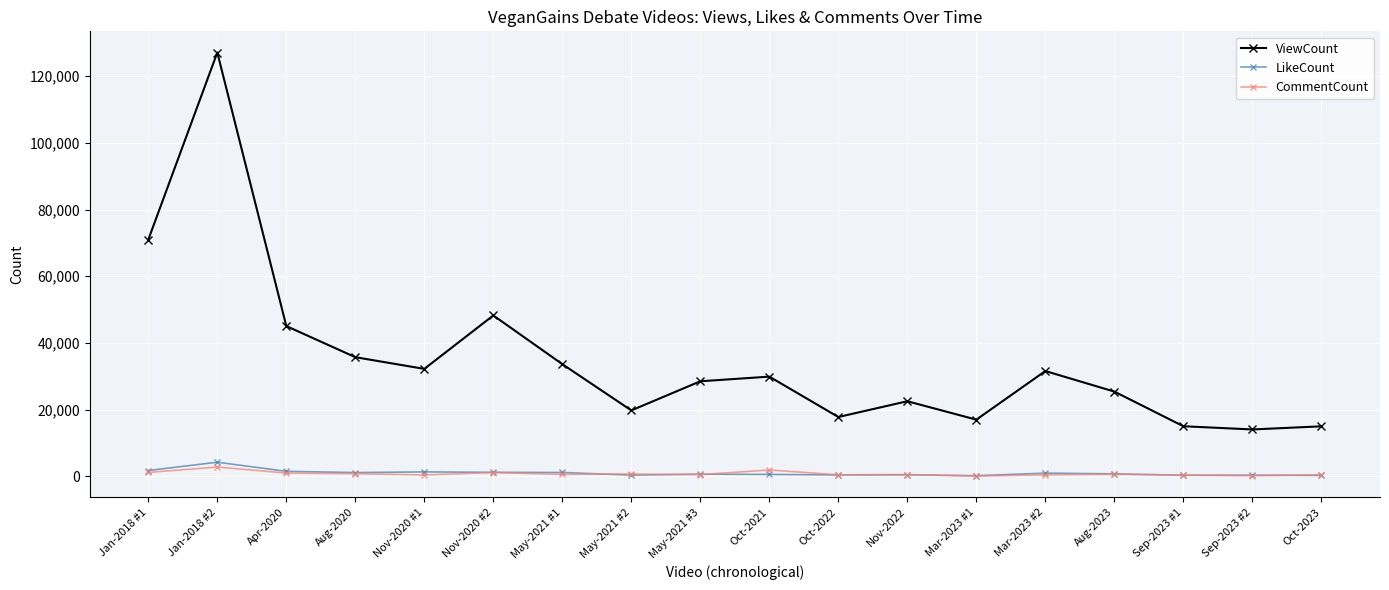

What is the highest value of the ViewCount series?

127067